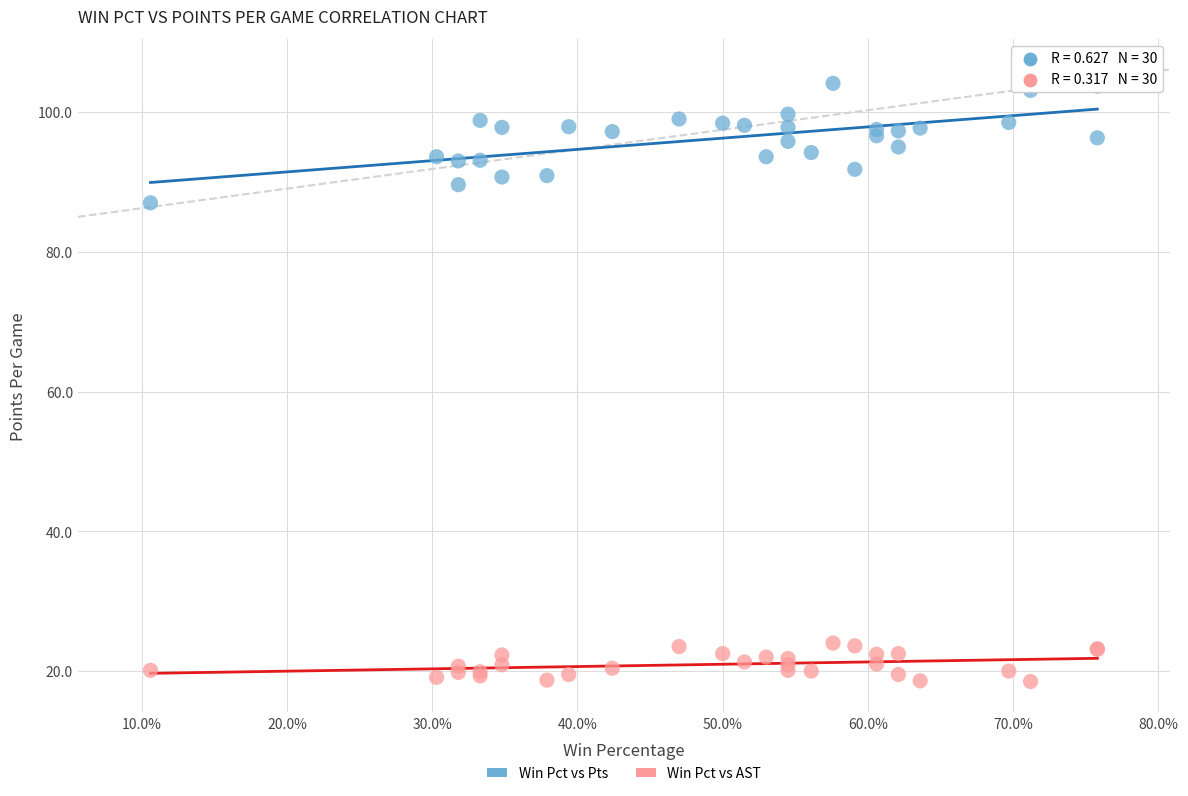

Which series has the widest spread of Y values?

Win Pct vs Pts